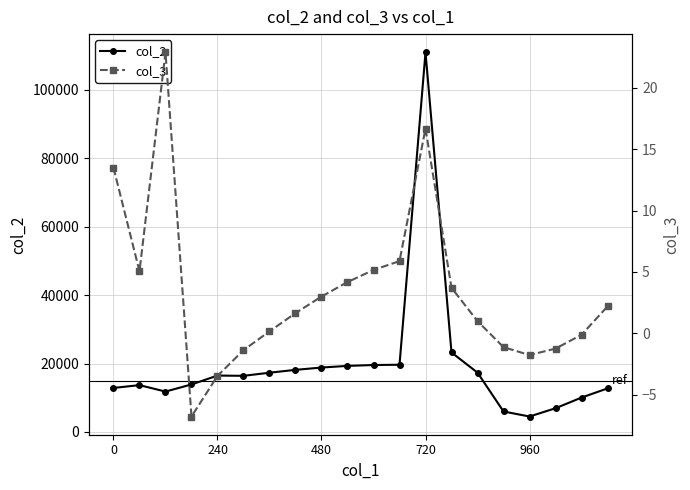

What is the sum of all col_3 values?

69.2